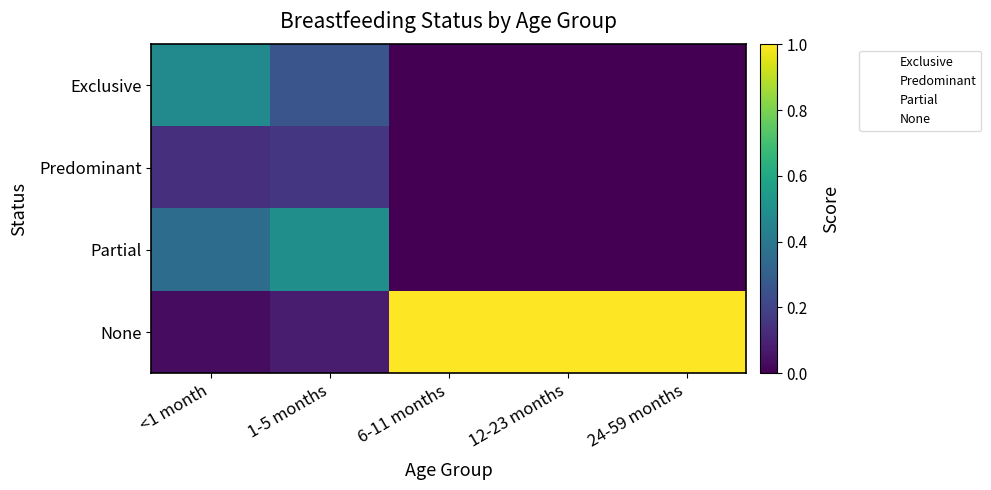

Reading left to right, extract all data points from this chart.

Exclusive: <1 month=0.5	1-5 months=0.3	6-11 months=0.0	12-23 months=0.0	24-59 months=0.0
Predominant: <1 month=0.1	1-5 months=0.2	6-11 months=0.0	12-23 months=0.0	24-59 months=0.0
Partial: <1 month=0.4	1-5 months=0.5	6-11 months=0.0	12-23 months=0.0	24-59 months=0.0
None: <1 month=0.0	1-5 months=0.1	6-11 months=1.0	12-23 months=1.0	24-59 months=1.0